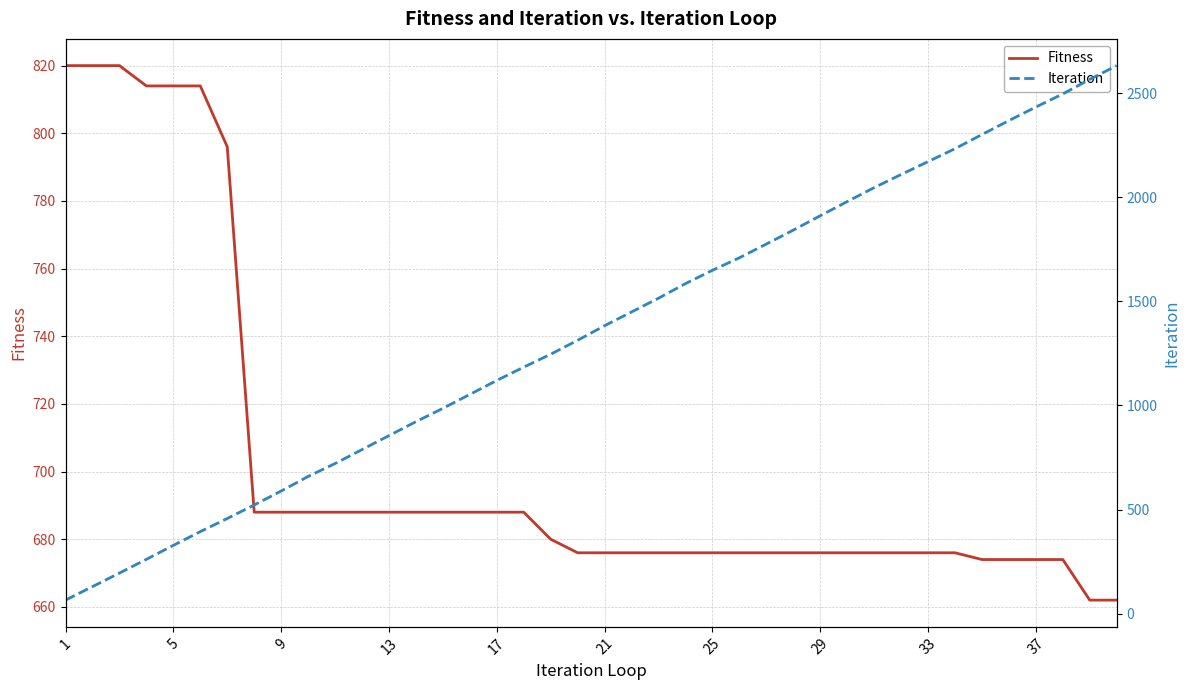

What is the highest value of the Fitness series?

820